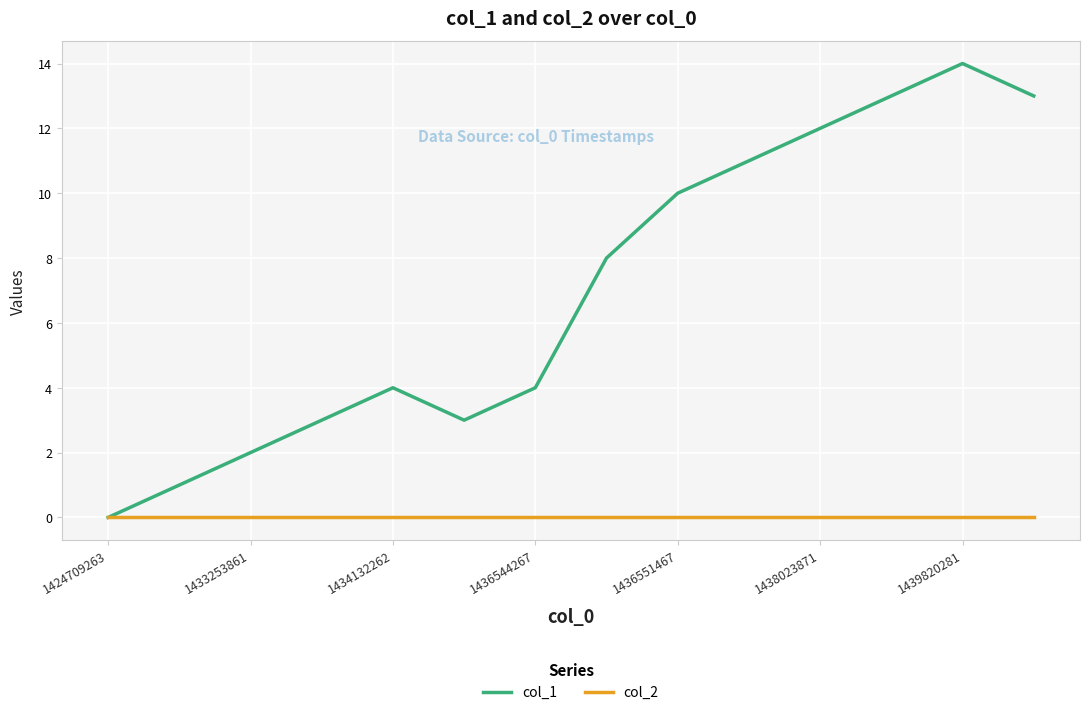

Reading left to right, list all the values displayed in this chart.

col_1: 0	1	2	3	4	3	4	8	10	11	12	13	14	13
col_2: 0	0	0	0	0	0	0	0	0	0	0	0	0	0